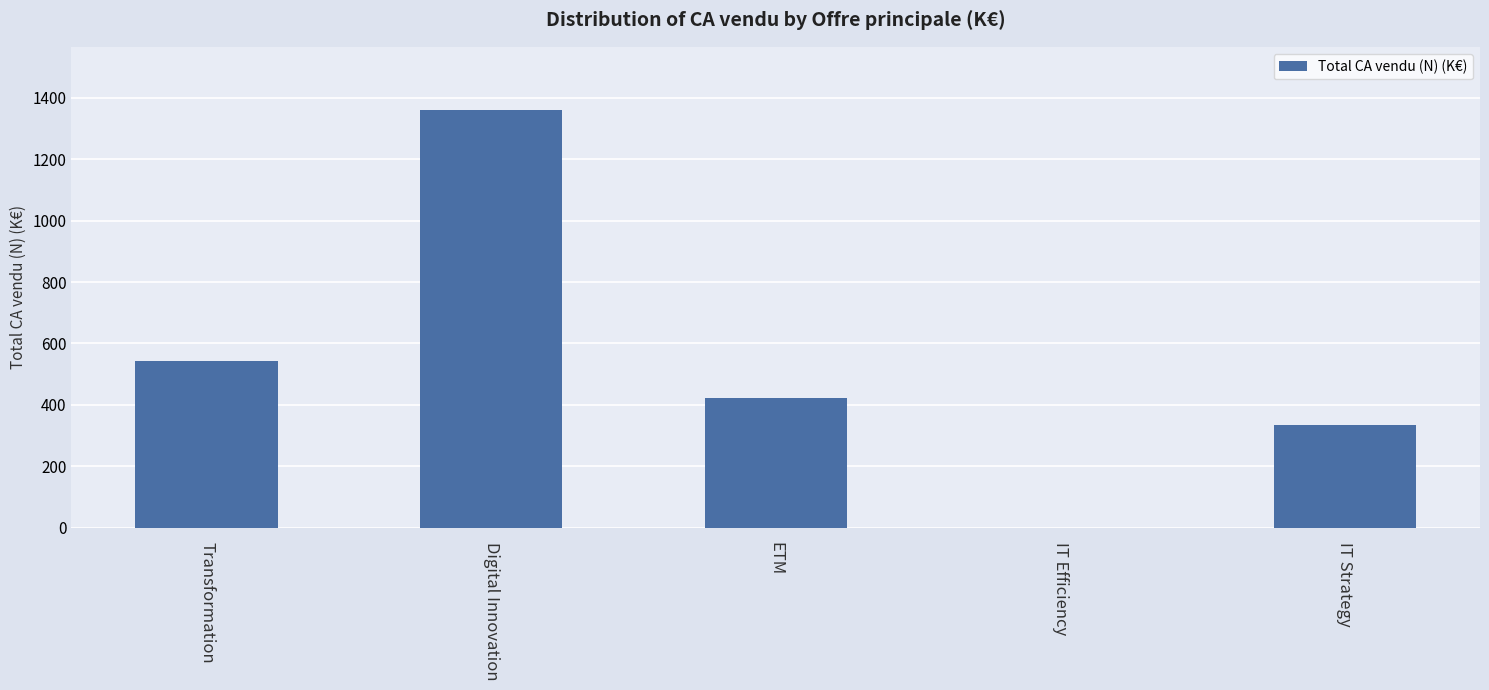

What value does the data have at Transformation, to the nearest 50?

550